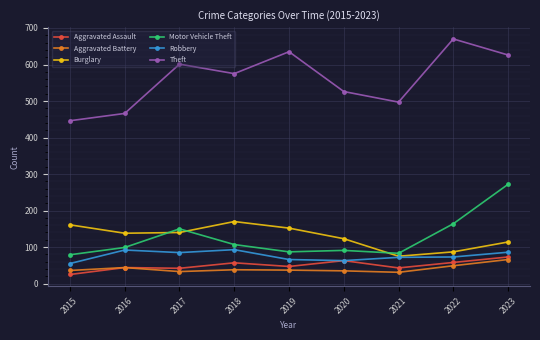

What is the maximum value for Robbery?

93